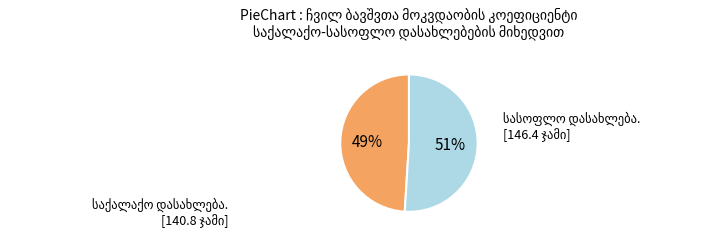

Does any single category account for the majority?

Yes